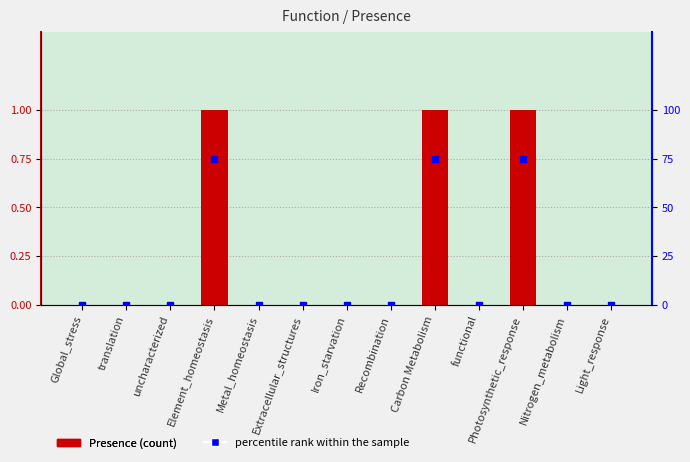

What are all the series names shown in the legend?

Presence, percentile rank within the sample